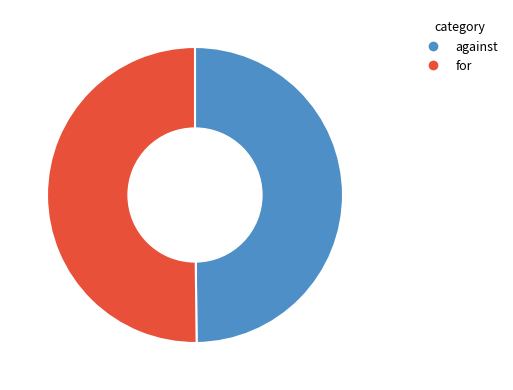

Approximately how many times larger is the value at against compared to for?

1.0